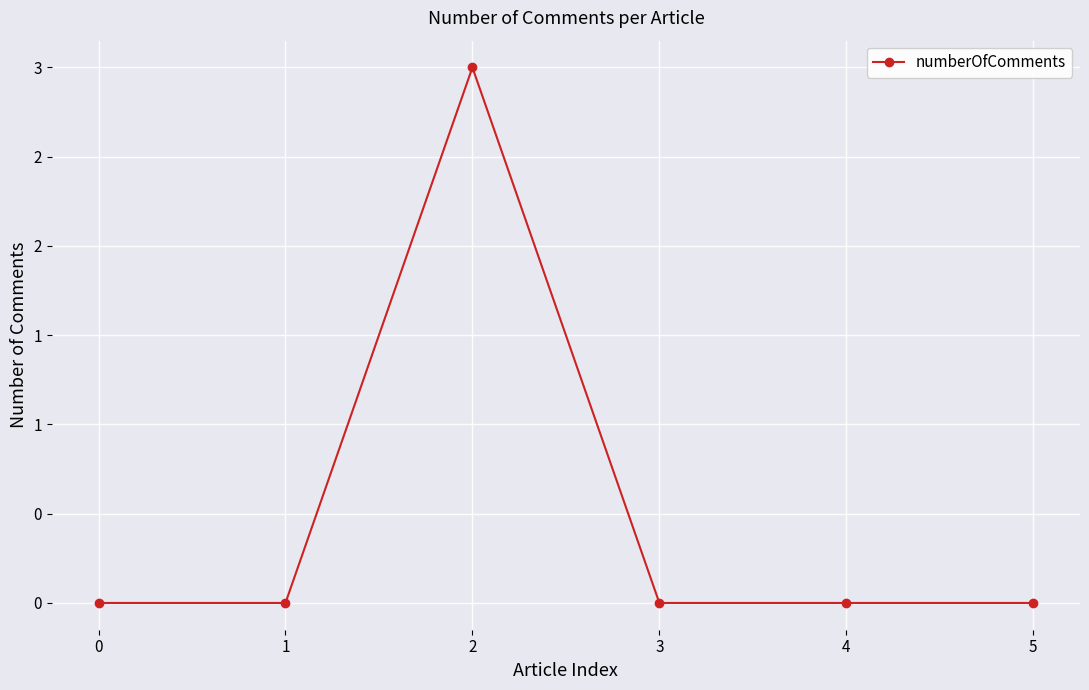

Reading left to right, transcribe all the data shown in this chart.

0	0	3	0	0	0